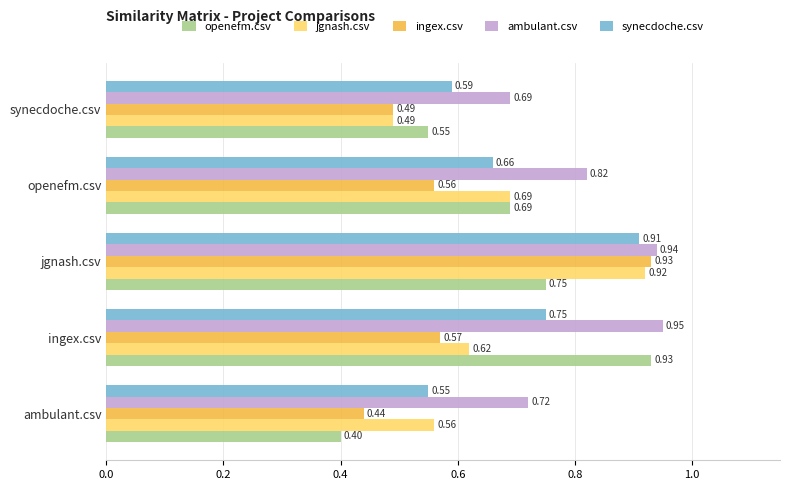

What are all the series names shown in the legend?

openefm.csv, jgnash.csv, ingex.csv, ambulant.csv, synecdoche.csv